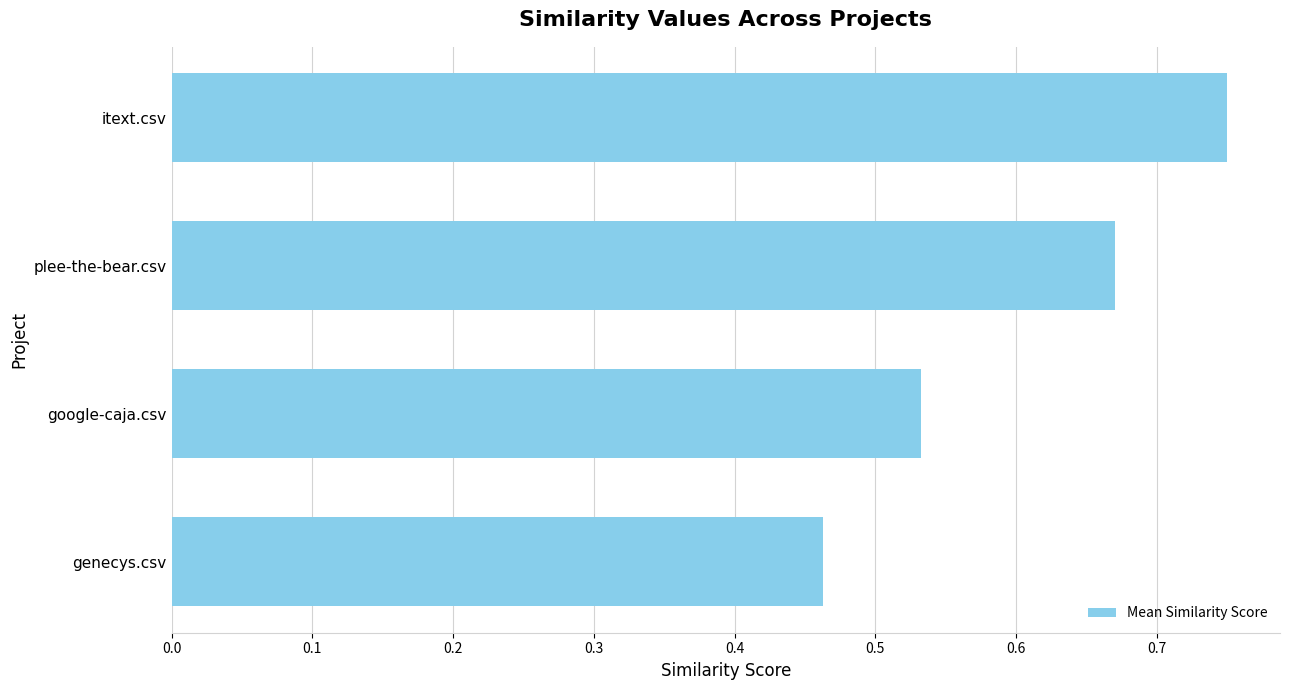

At which category does the chart reach its peak across all series?

itext.csv